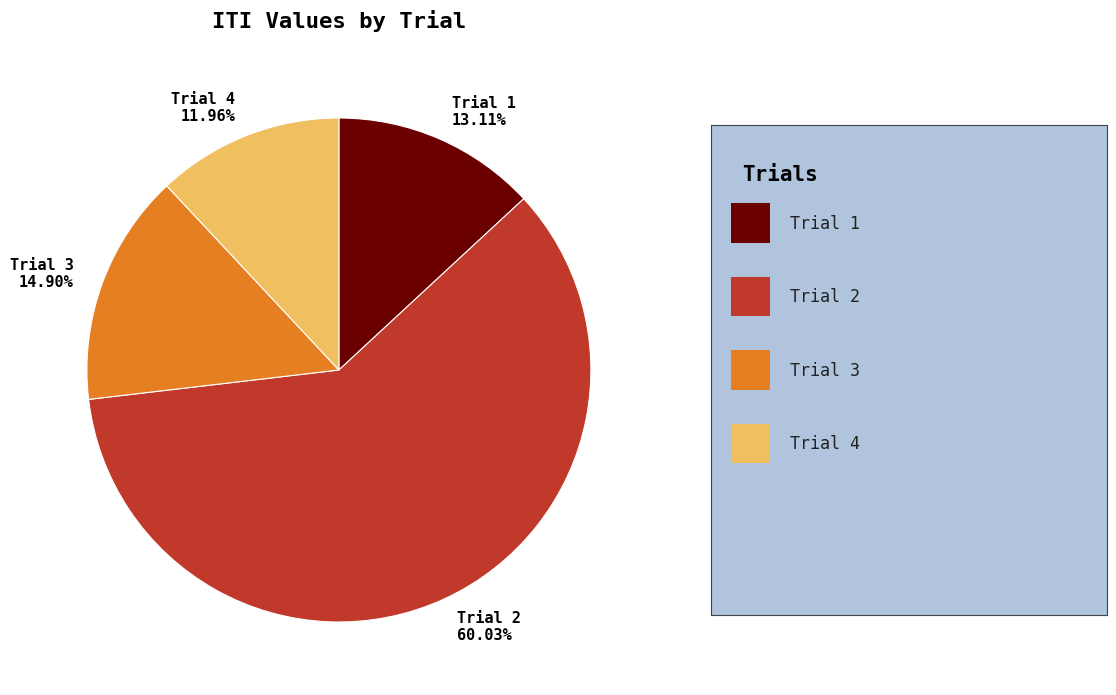

To the nearest percent, what is the difference between the Trial 1 and Trial 2 slice percentages?

47%